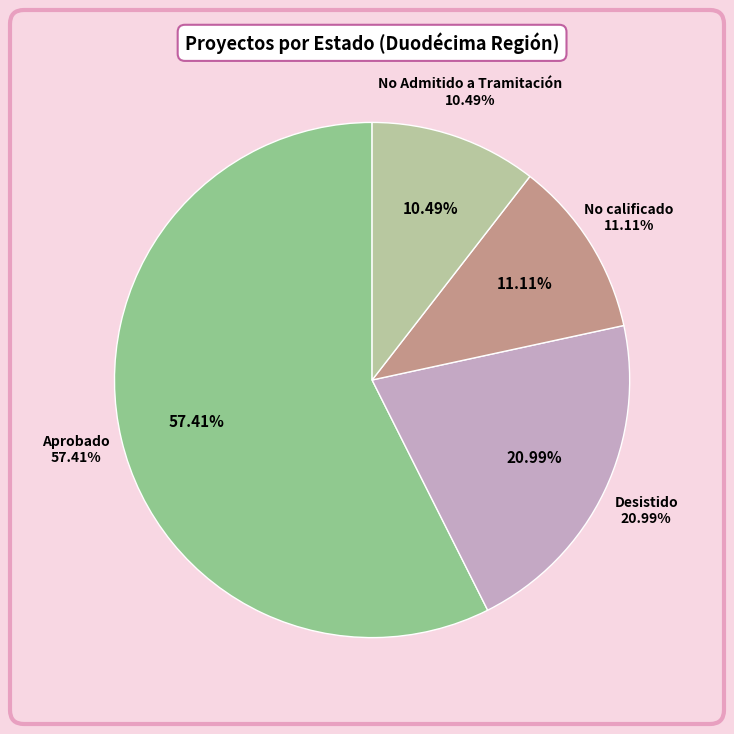

To the nearest percent, what portion does Desistido represent?

21%